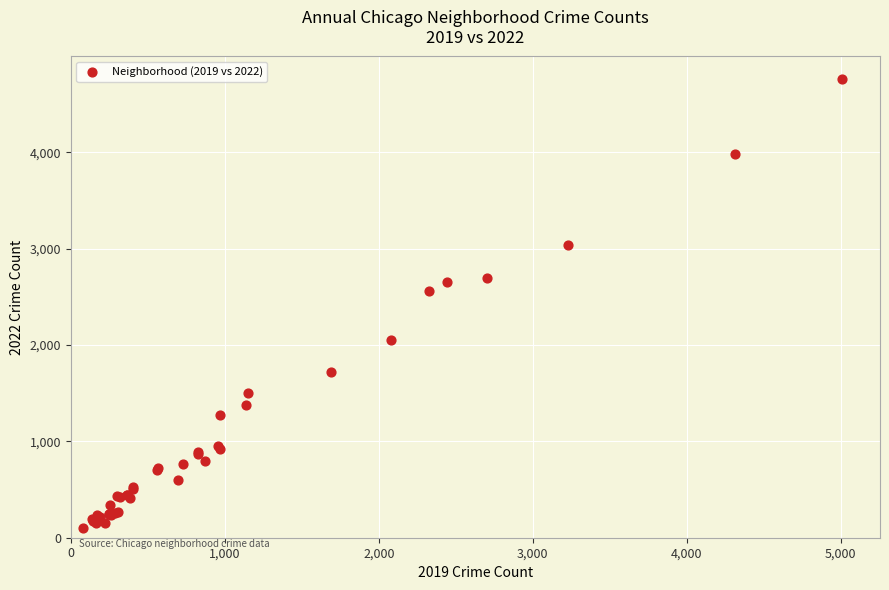

What Y value in the scatter plot is closest to 2431?

2566